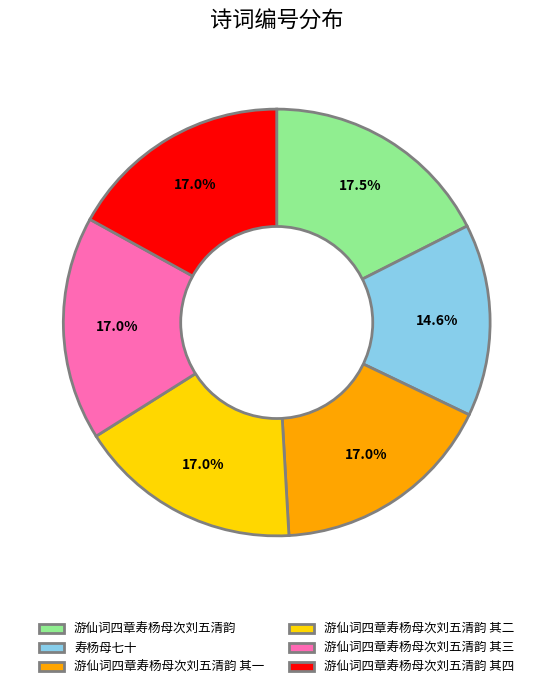

Count the number of slices in the pie.

6